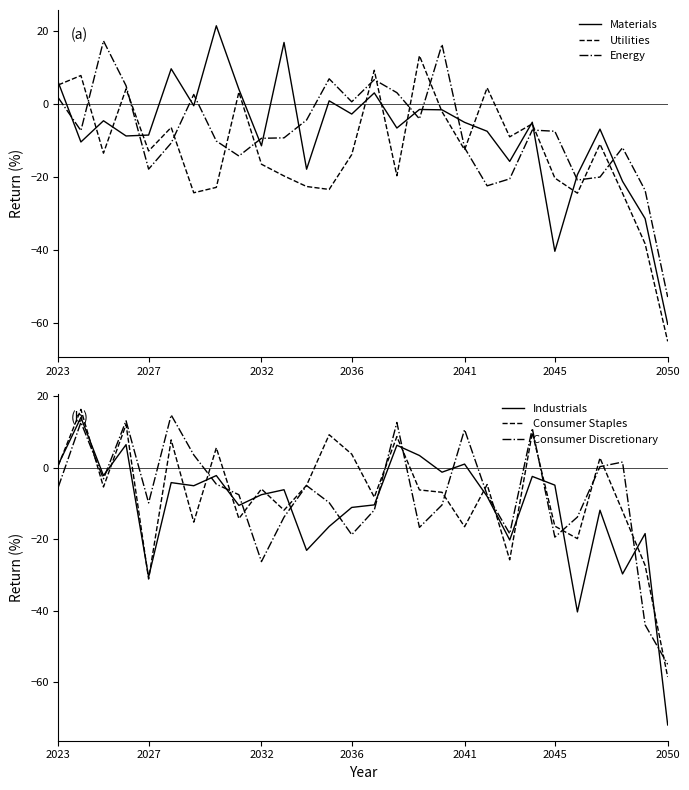

What is the minimum value for Consumer Staples?

-58.6